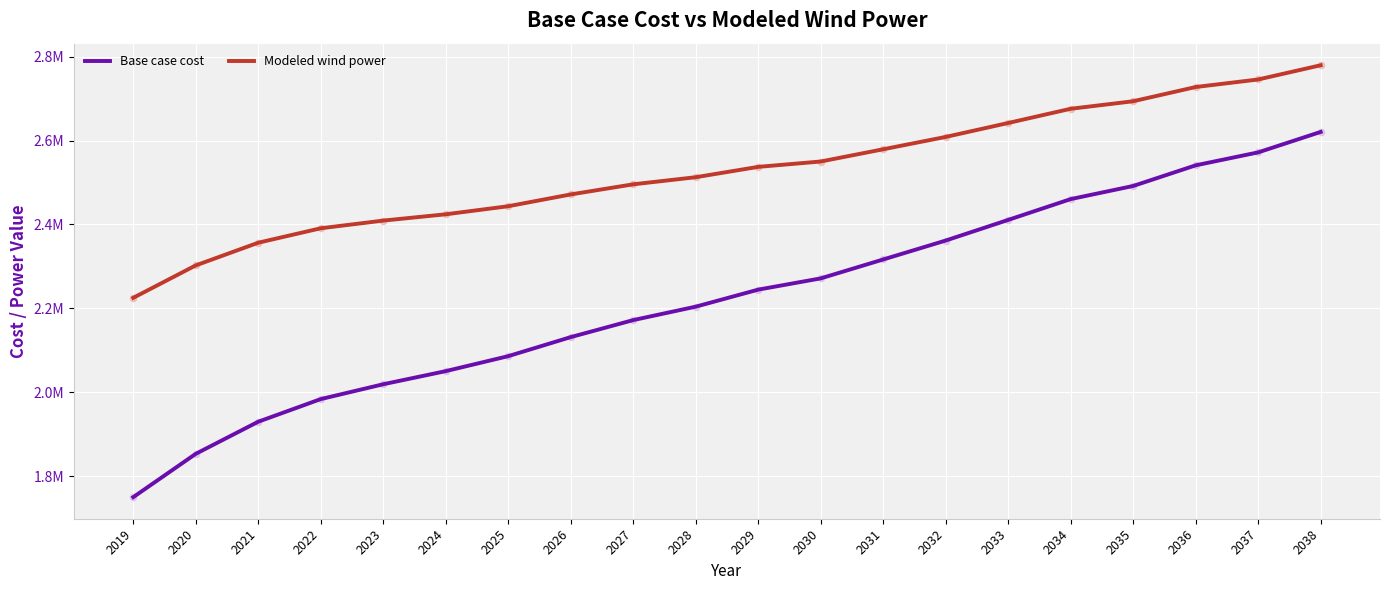

Does the chart have visible grid lines?

Yes